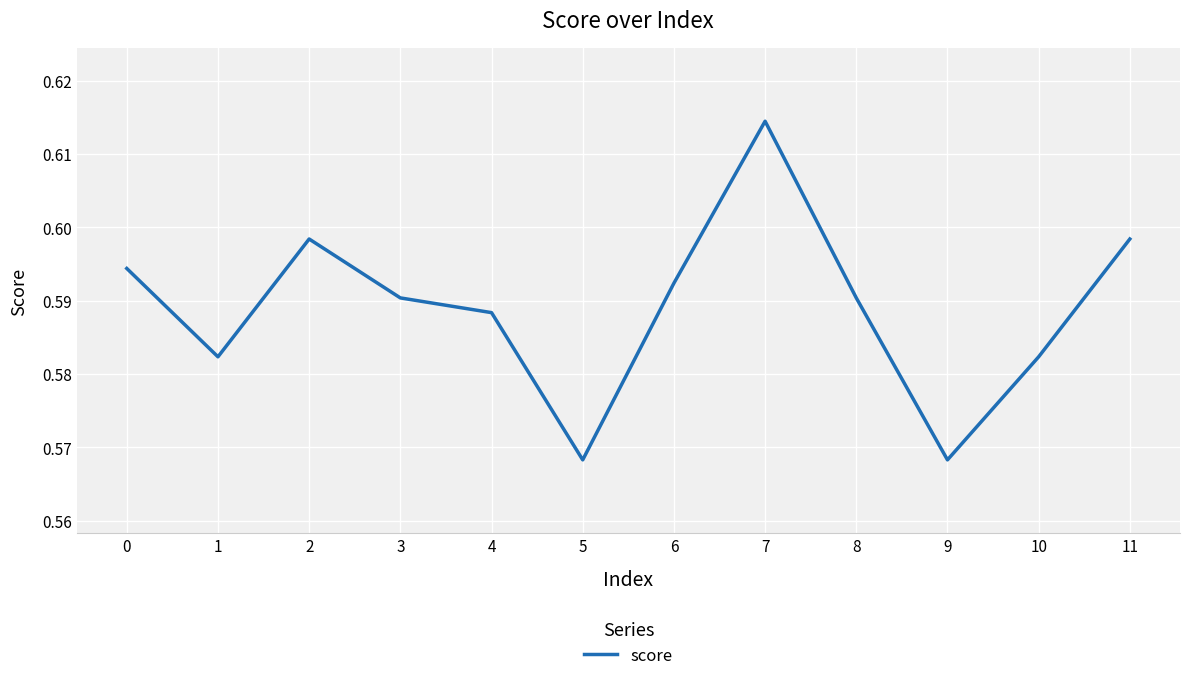

Which has a higher value, 8 or 10?

8